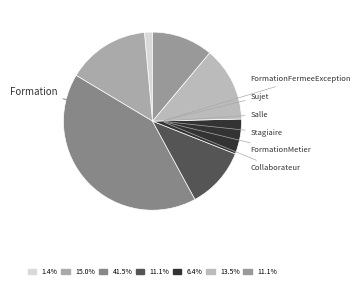

Combined, do Collaborateur and Sujet account for over 50%?

No